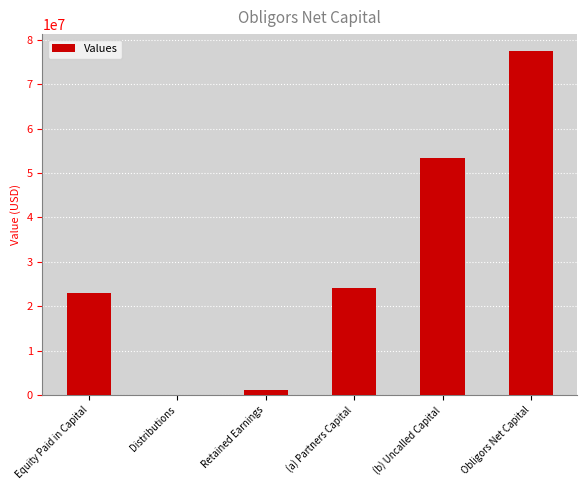

What is the approximate value at (a) Partners Capital?

24049447